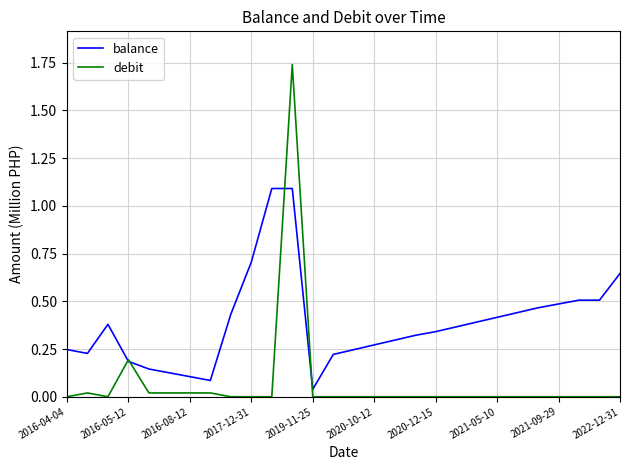

List the series in order of their peak value, lowest first.

balance, debit